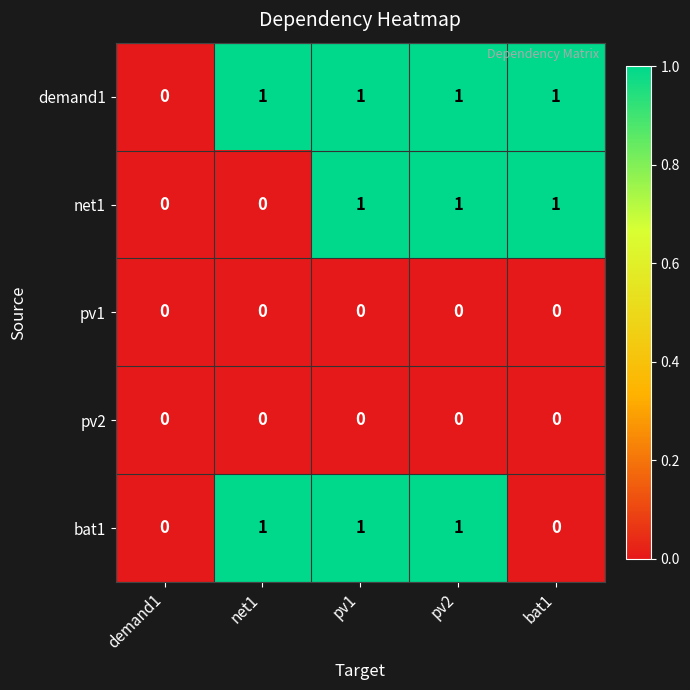

How many values in net1 are above zero?

3